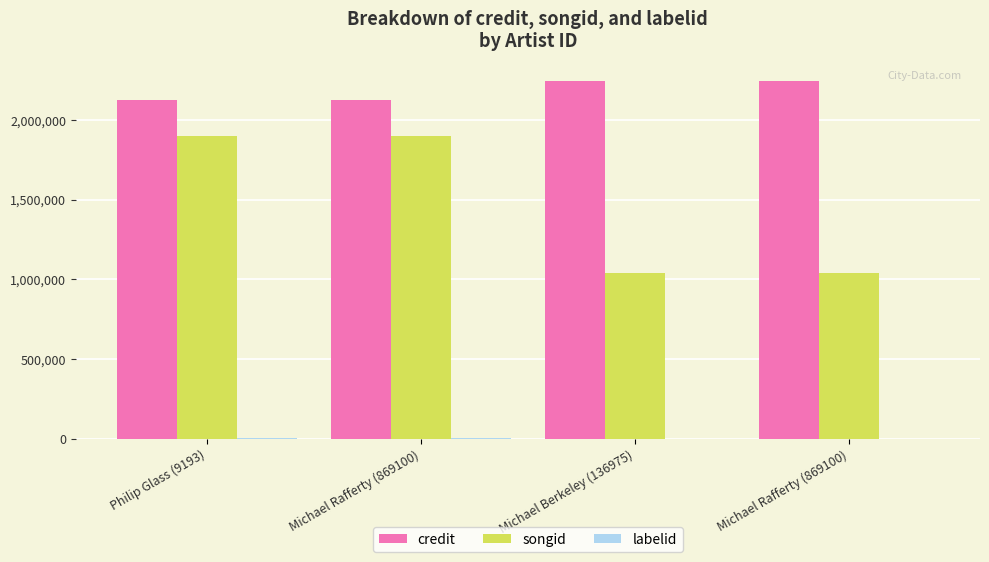

Count the number of categories in the chart.

4